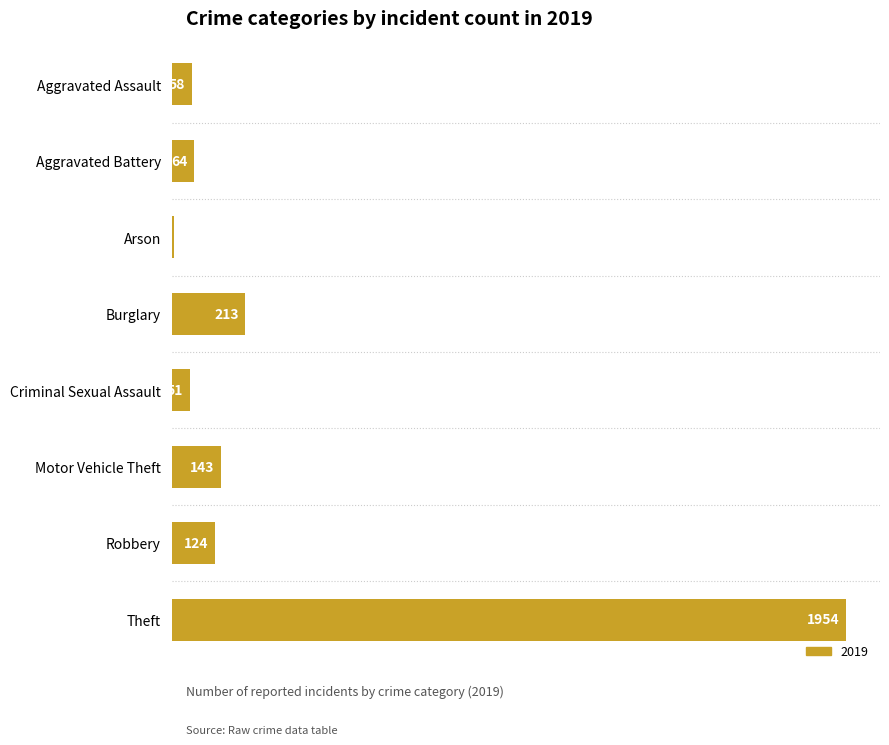

What is the ratio of the value at Criminal Sexual Assault to the value at Burglary?

0.2